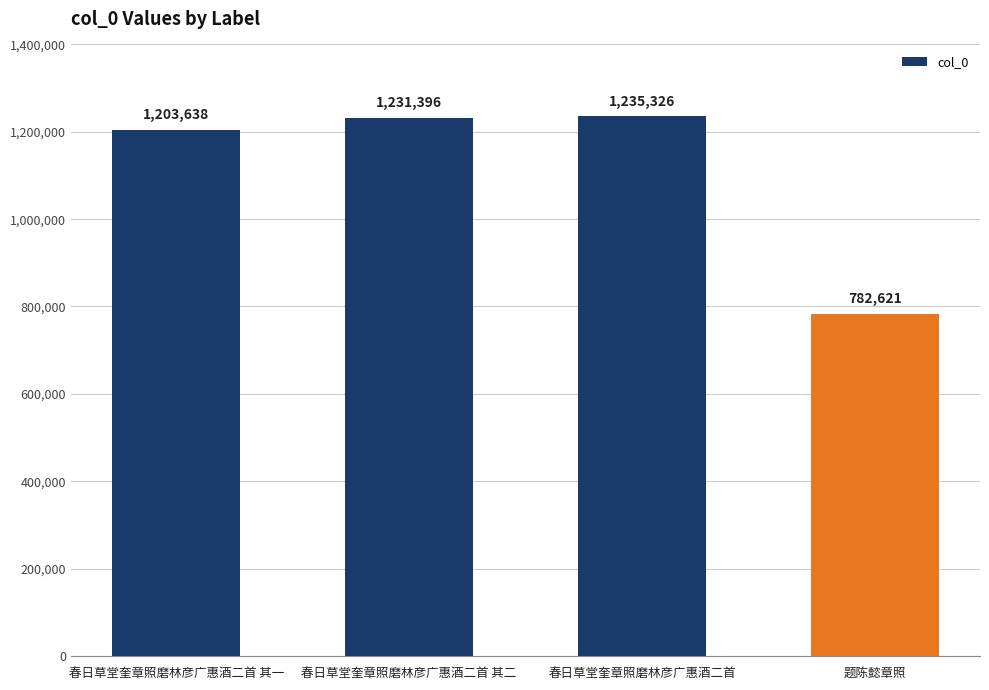

What is the sum of all values?

4452981